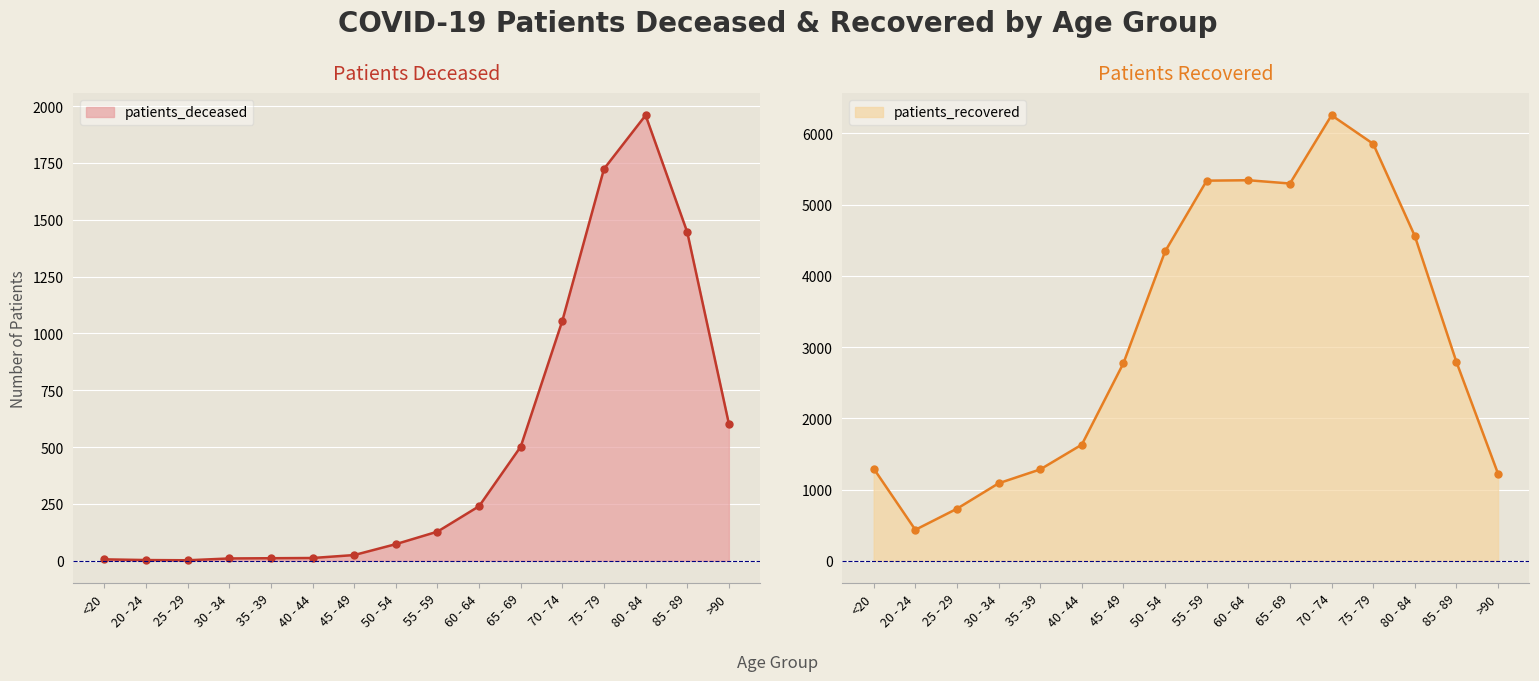

The value of patients_deceased at 80 - 84 is 1960. True or false?

True